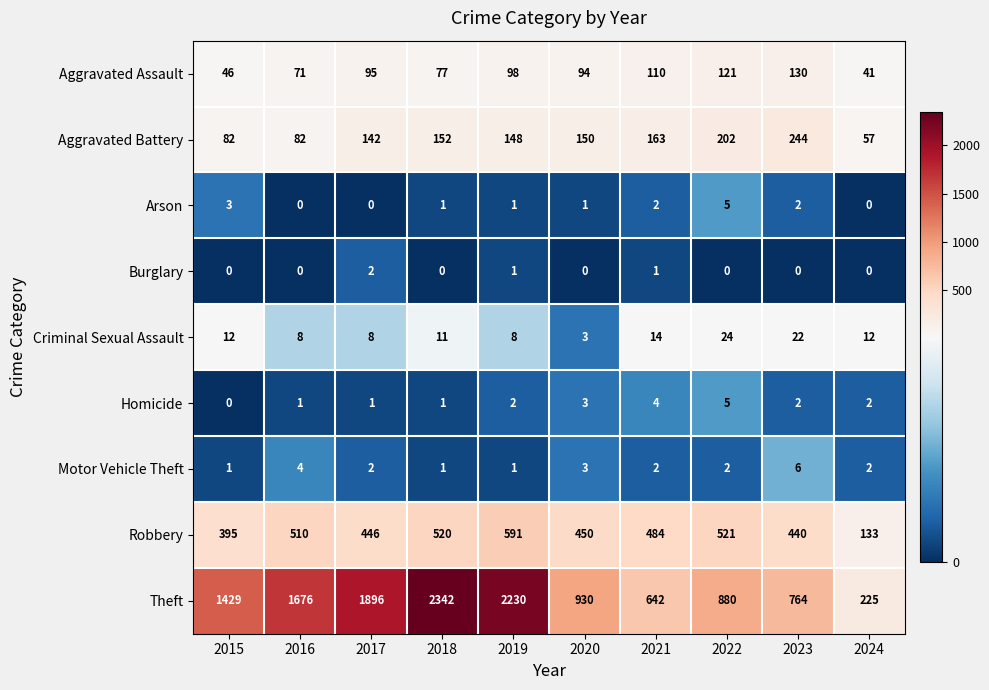

Where is Aggravated Battery nearest to the value 150?

2020